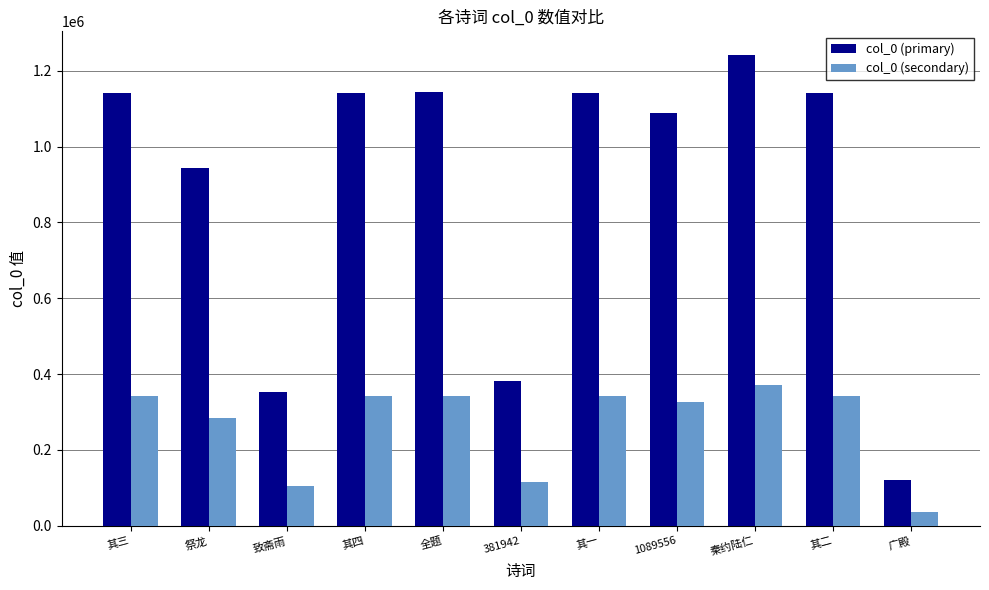

What is the smallest value displayed?

36217.5